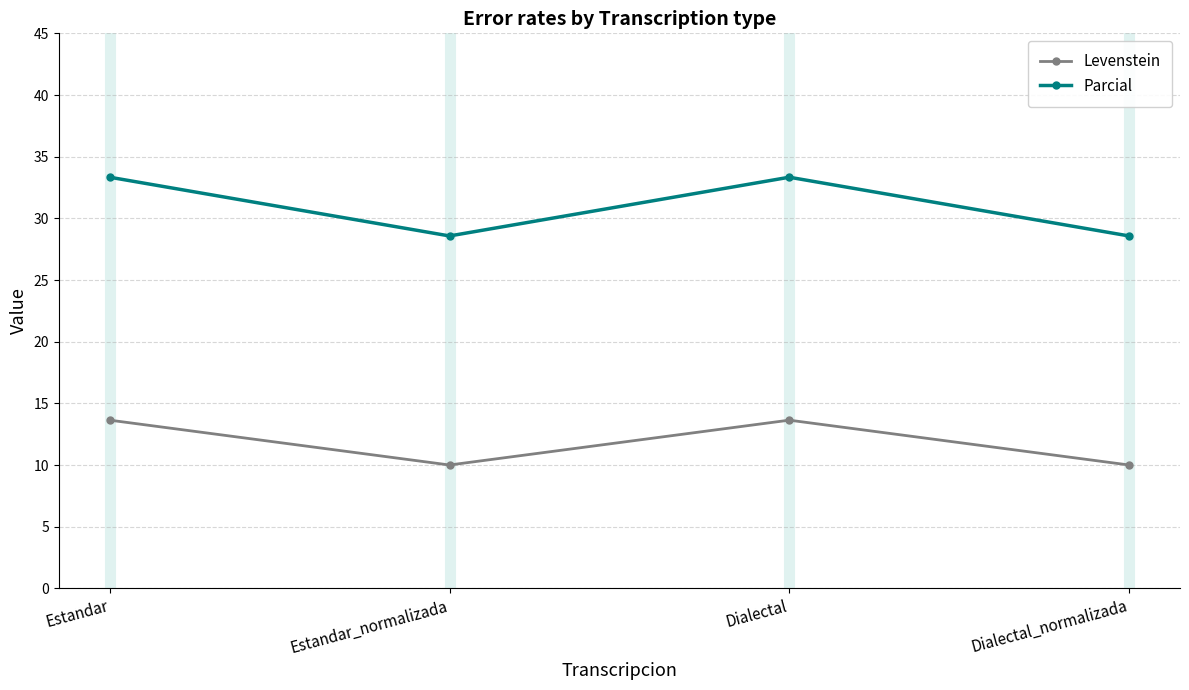

True or false: Levenstein has more than 2 interior local peaks.

False